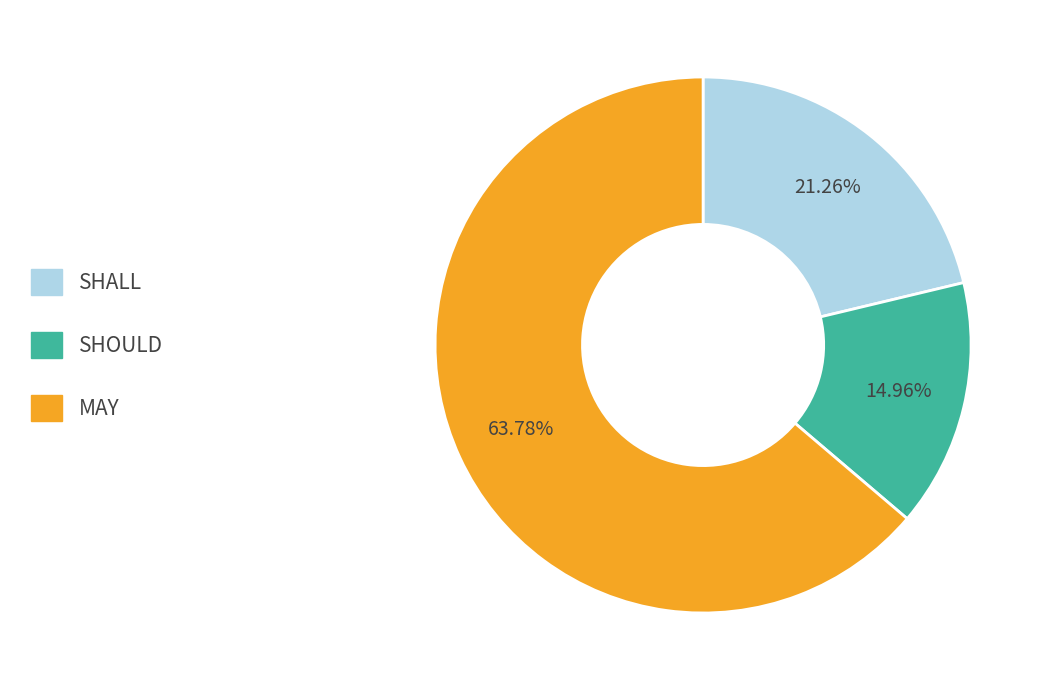

What is the smallest slice in the pie chart?

SHOULD